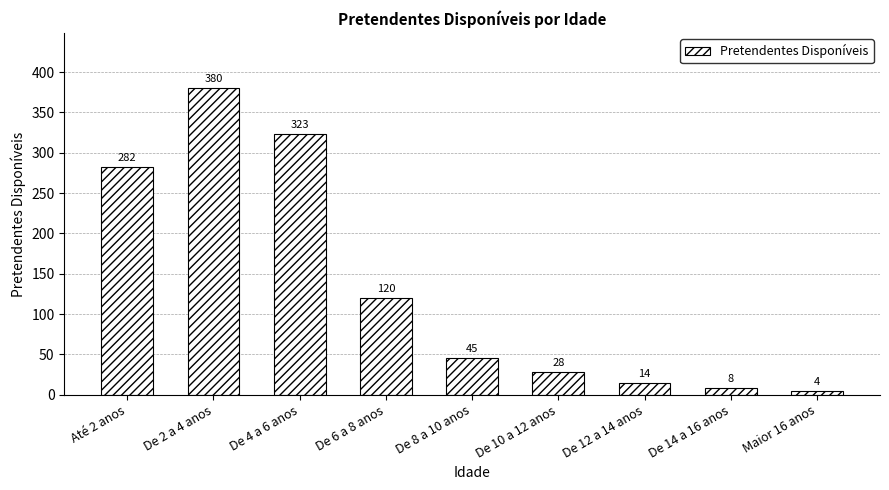

What position from the right is De 10 a 12 anos?

4